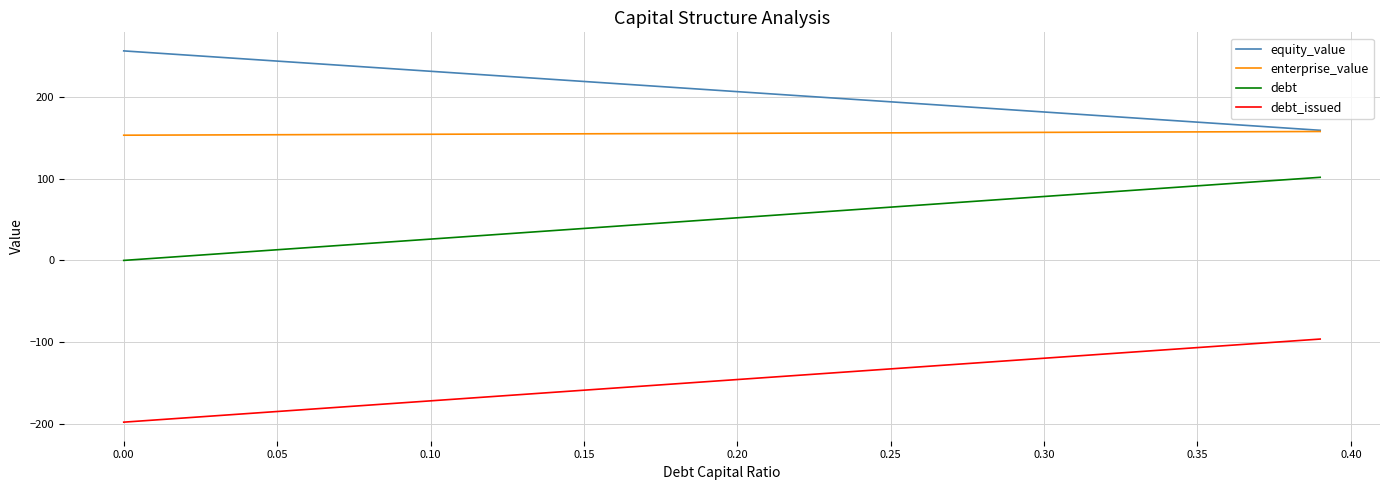

True or false: debt and equity_value intersect in this chart.

False